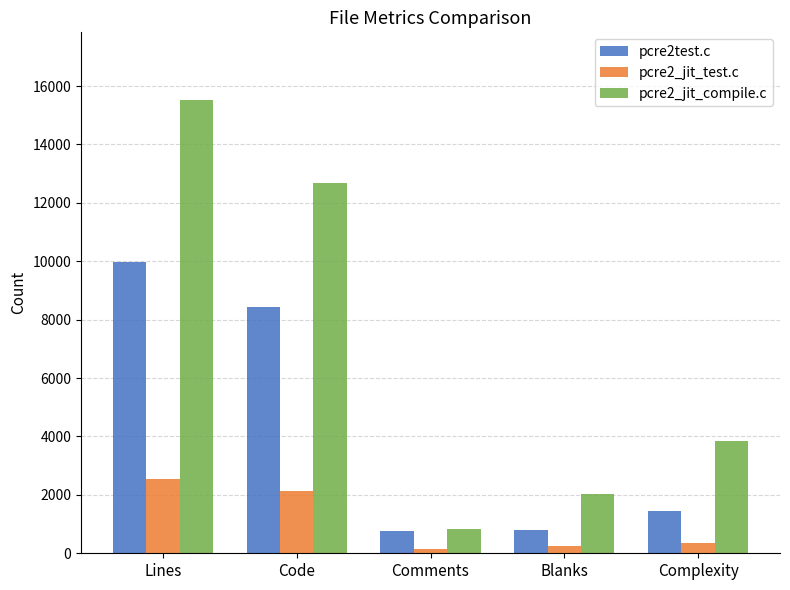

What is the total value across all series at Lines?

28013